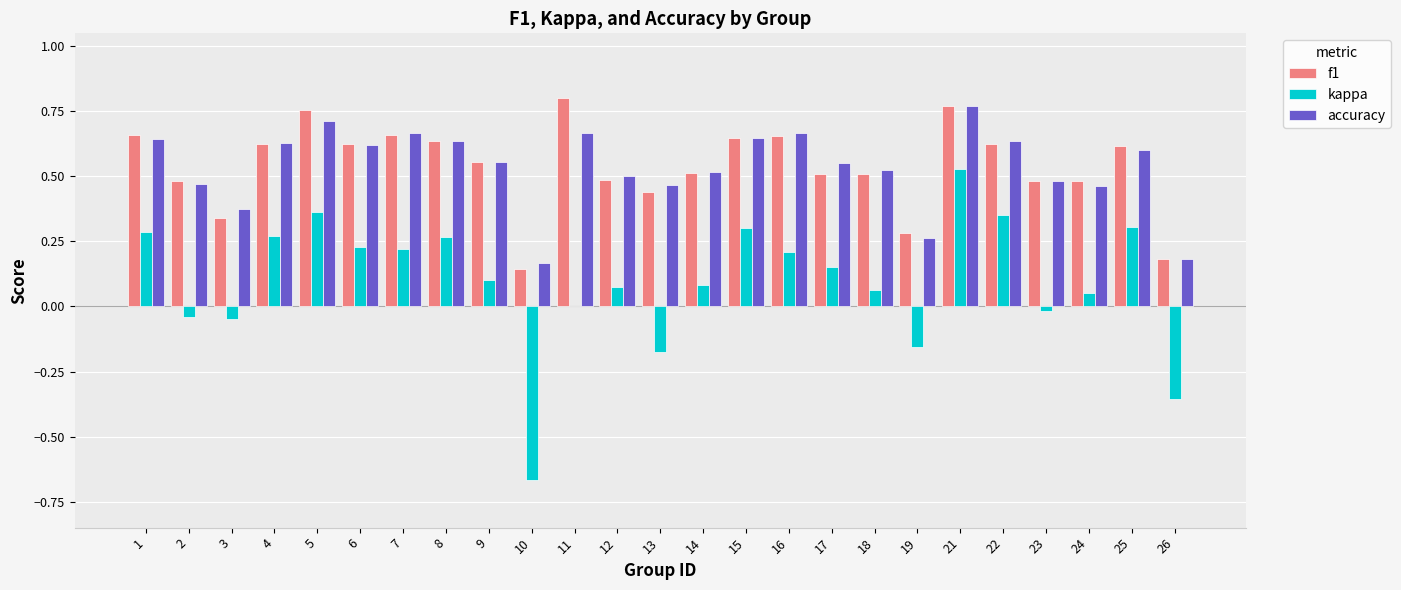

Is the value of f1 at 22 greater than the value of kappa at 18?

Yes